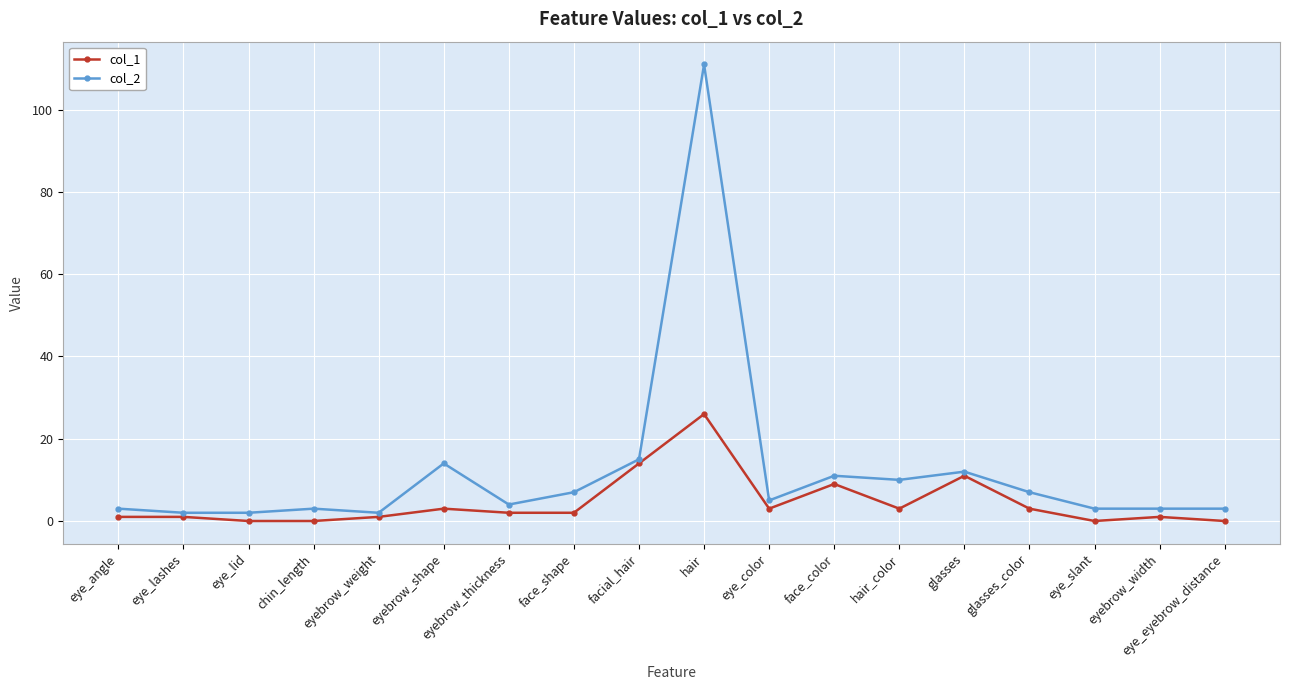

True or false: col_2 and col_1 cross at least once.

False